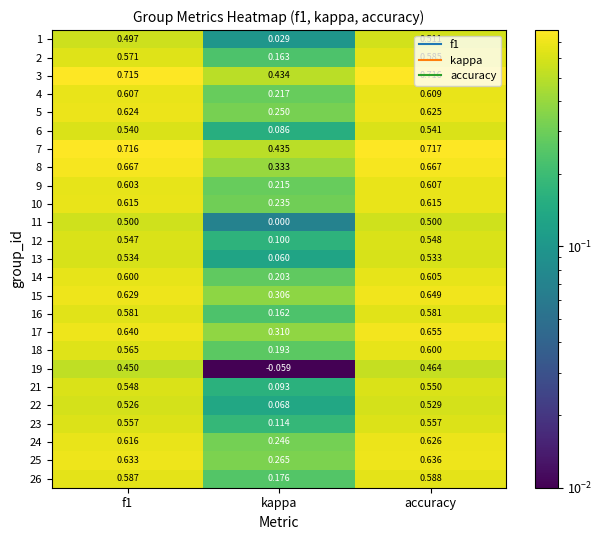

Which category has the lowest value in the 13 series?

kappa